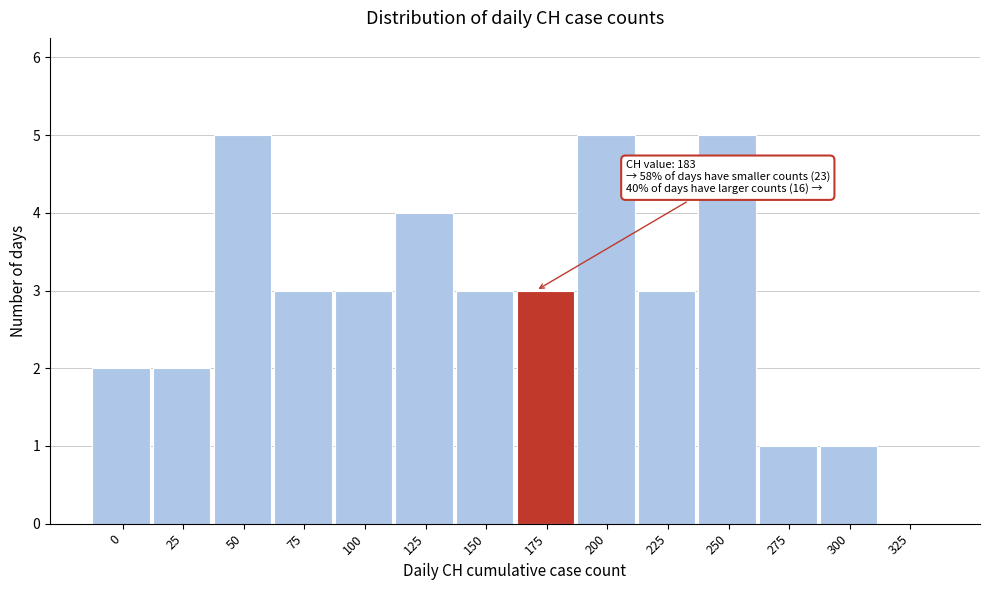

Reading left to right, extract all data points from this chart.

0=2	25=2	50=5	75=3	100=3	125=4	150=3	175=3	200=5	225=3	250=5	275=1	300=1	325=0